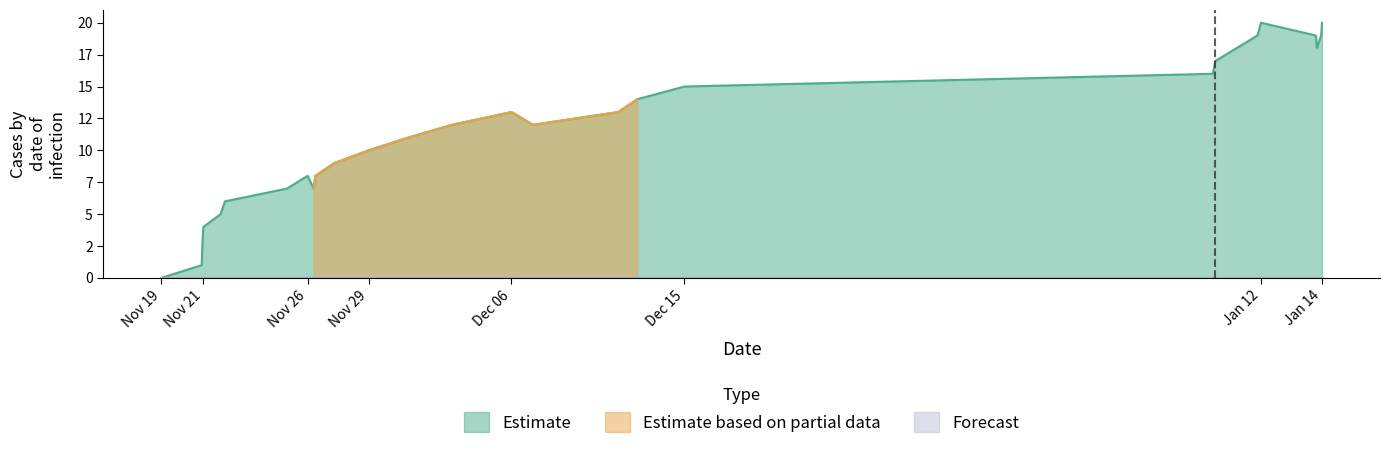

How many lines are shown in the chart?

1